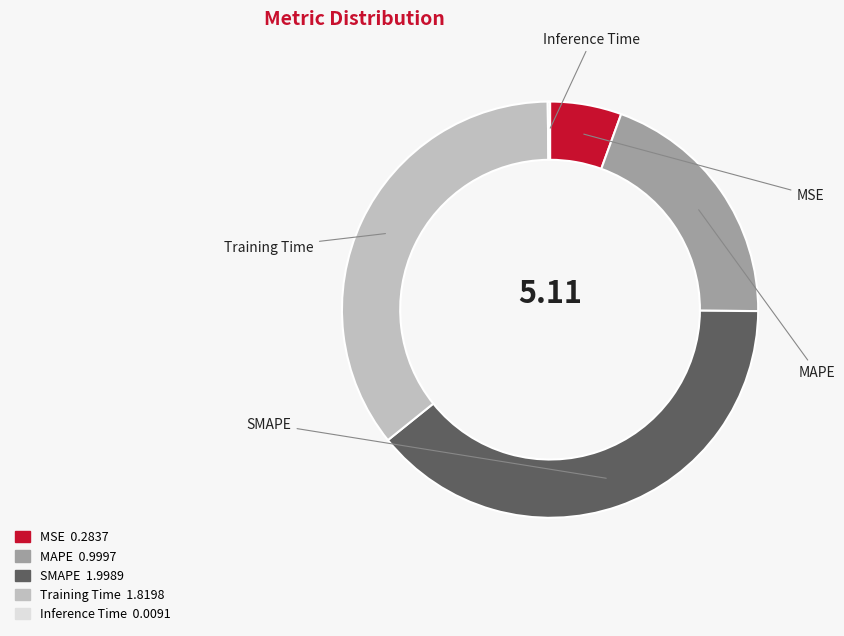

Which category has the biggest portion of the pie?

SMAPE